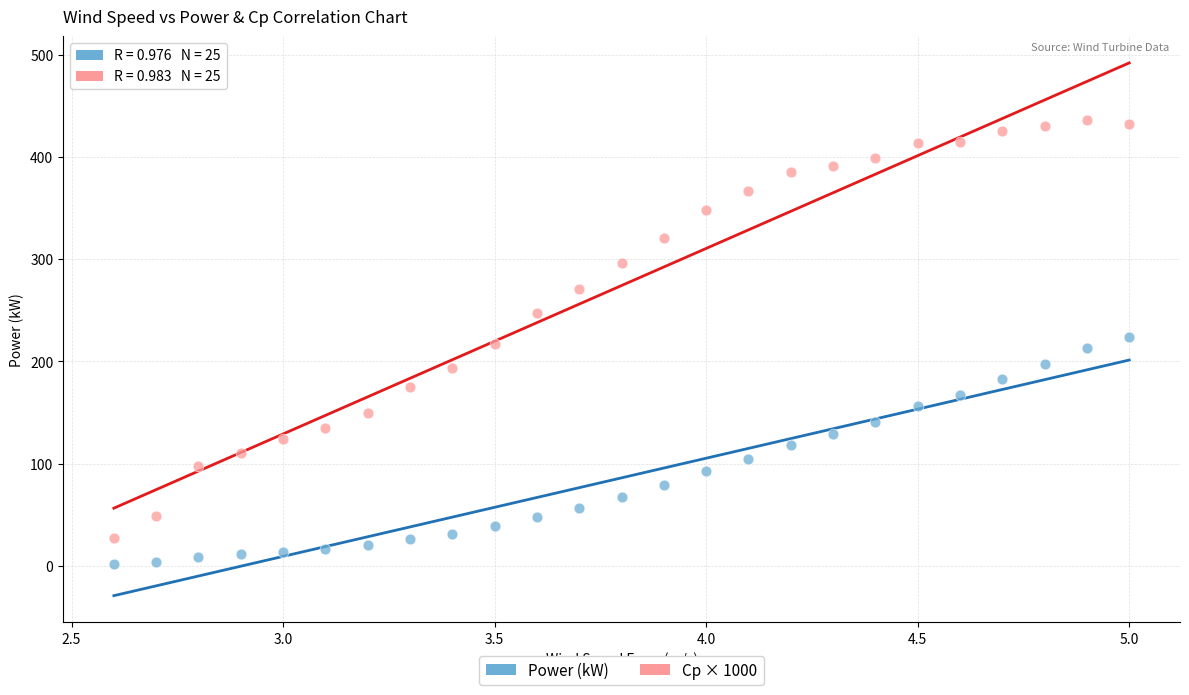

Which series has the largest Y range (max minus min)?

Cp × 1000